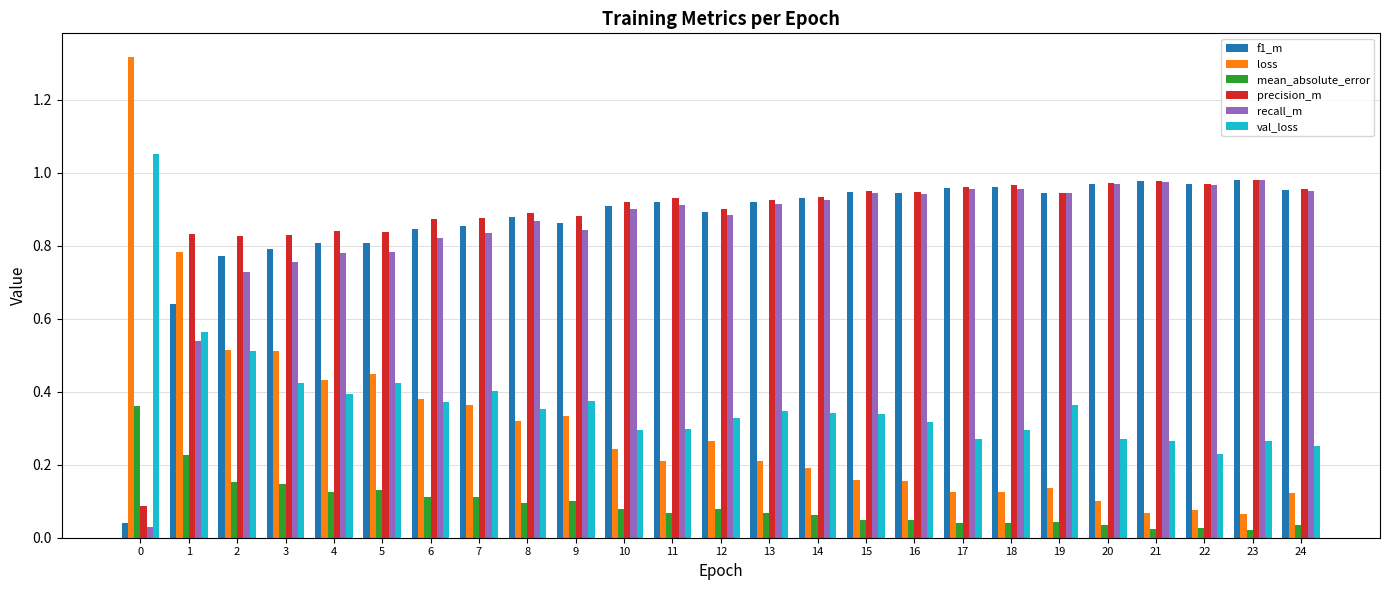

What is the sum of the precision_m values at 14 and 10?

1.9